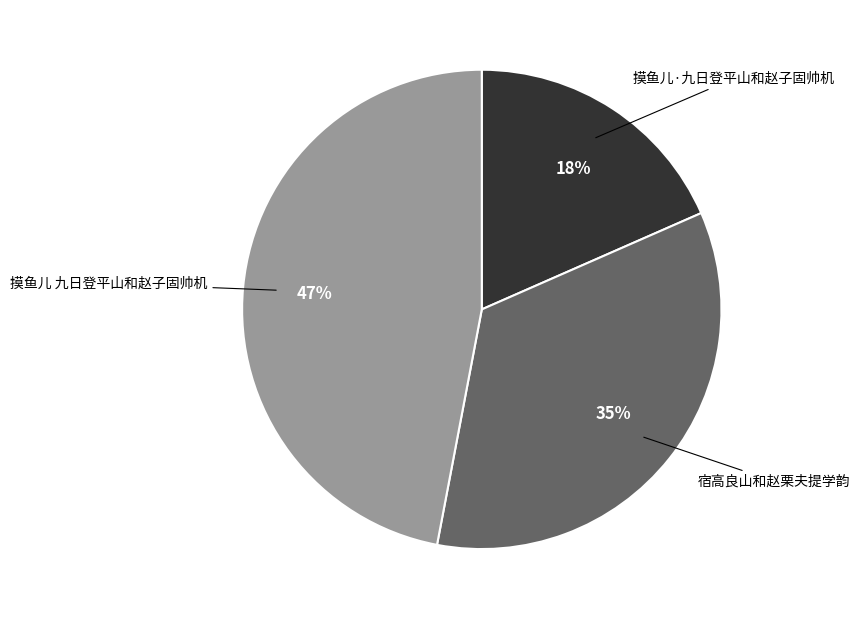

Is there a majority slice in this chart?

No